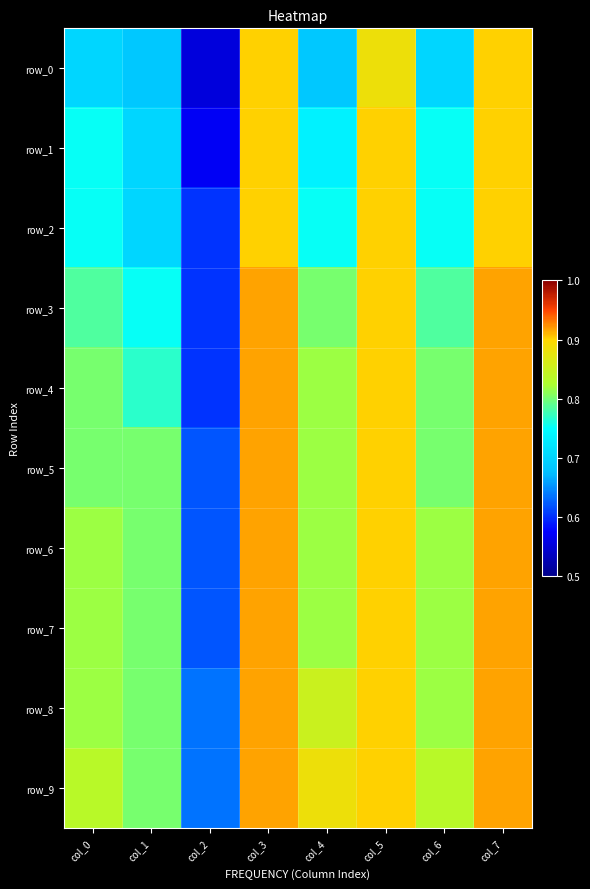

Reading left to right, extract all data points from this chart.

row_0: col_0=0.7	col_1=0.7	col_2=0.6	col_3=0.9	col_4=0.7	col_5=0.9	col_6=0.7	col_7=0.9
row_1: col_0=0.8	col_1=0.7	col_2=0.6	col_3=0.9	col_4=0.7	col_5=0.9	col_6=0.8	col_7=0.9
row_2: col_0=0.8	col_1=0.7	col_2=0.6	col_3=0.9	col_4=0.8	col_5=0.9	col_6=0.8	col_7=0.9
row_3: col_0=0.8	col_1=0.8	col_2=0.6	col_3=0.9	col_4=0.8	col_5=0.9	col_6=0.8	col_7=0.9
row_4: col_0=0.8	col_1=0.8	col_2=0.6	col_3=0.9	col_4=0.8	col_5=0.9	col_6=0.8	col_7=0.9
row_5: col_0=0.8	col_1=0.8	col_2=0.6	col_3=0.9	col_4=0.8	col_5=0.9	col_6=0.8	col_7=0.9
row_6: col_0=0.8	col_1=0.8	col_2=0.6	col_3=0.9	col_4=0.8	col_5=0.9	col_6=0.8	col_7=0.9
row_7: col_0=0.8	col_1=0.8	col_2=0.6	col_3=0.9	col_4=0.8	col_5=0.9	col_6=0.8	col_7=0.9
row_8: col_0=0.8	col_1=0.8	col_2=0.6	col_3=0.9	col_4=0.9	col_5=0.9	col_6=0.8	col_7=0.9
row_9: col_0=0.8	col_1=0.8	col_2=0.6	col_3=0.9	col_4=0.9	col_5=0.9	col_6=0.8	col_7=0.9